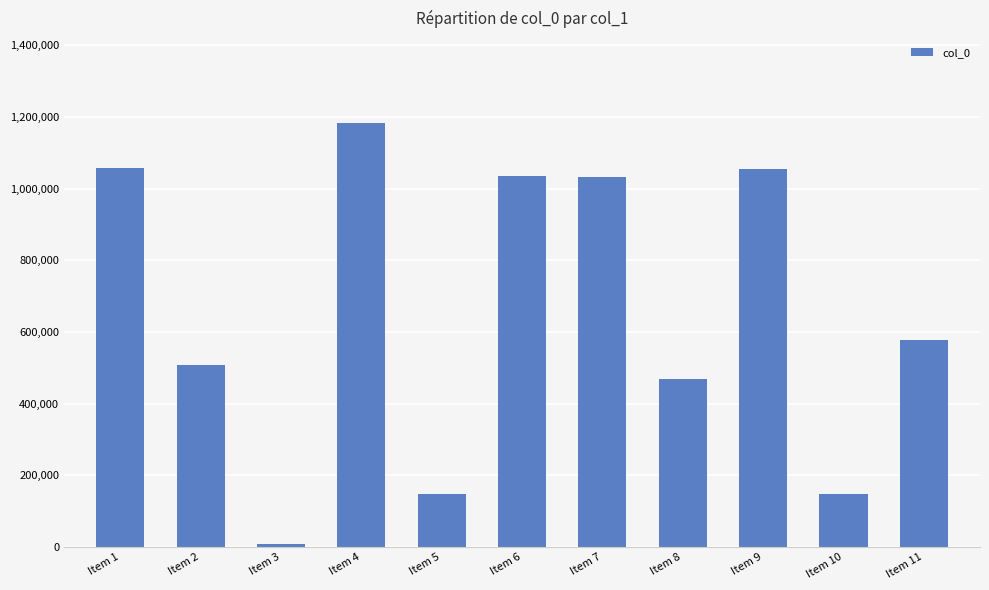

What is the smallest value displayed?

9951